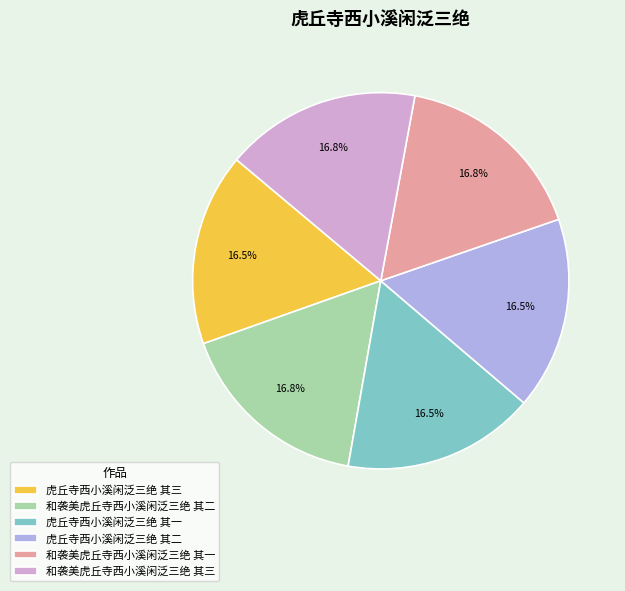

What portion of the pie excludes 和袭美虎丘寺西小溪闲泛三绝 其三?

83.2%